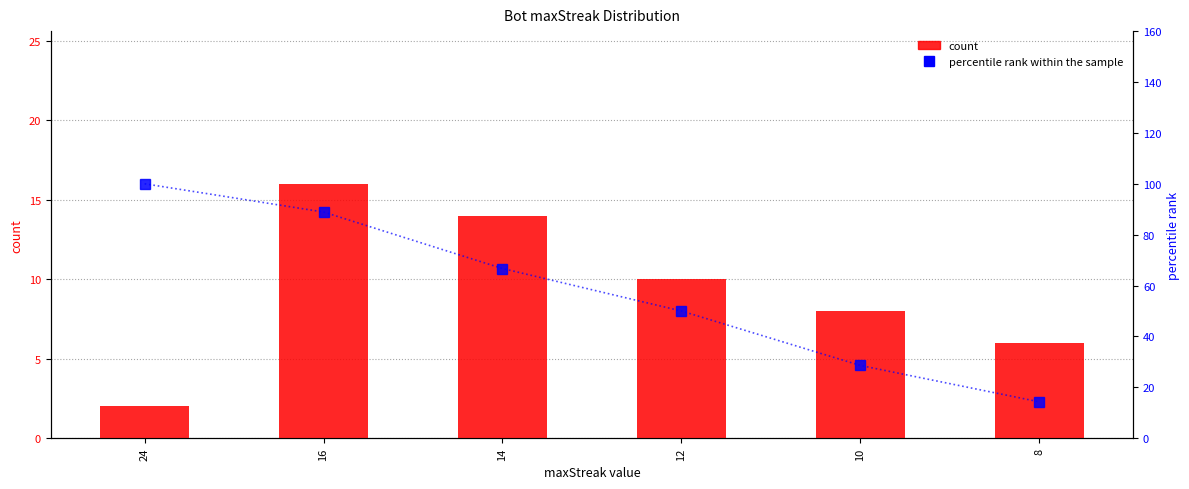

What is the sum of the count values at 8 and 12?

16.0